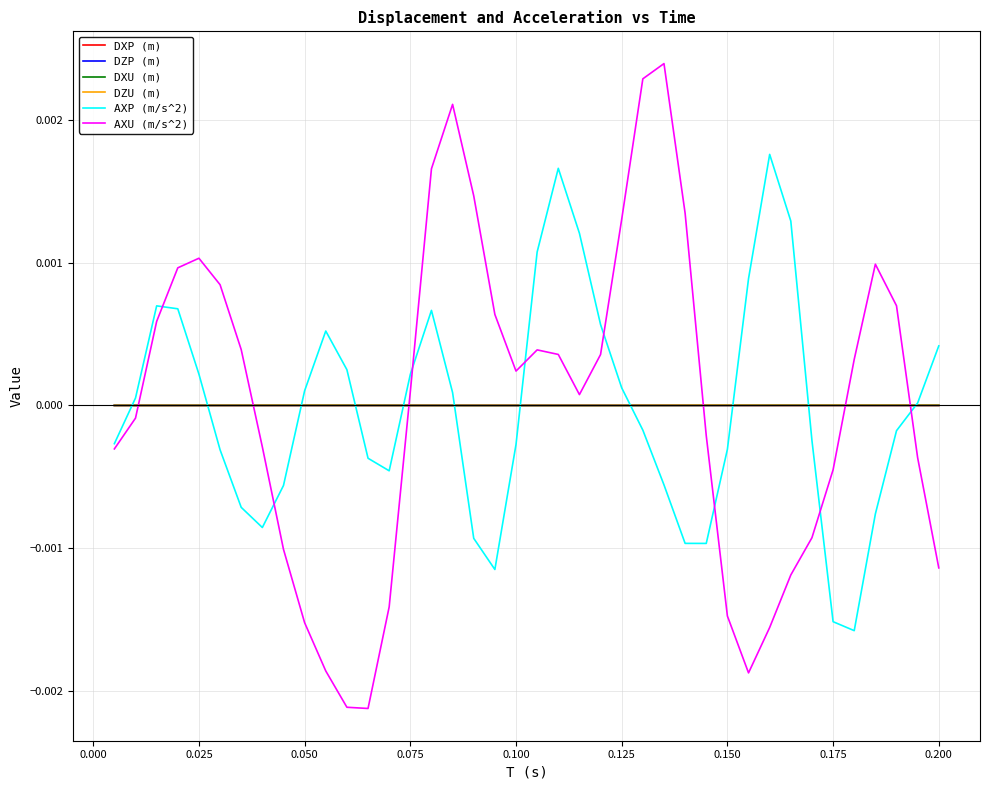

Which series has the widest spread of values?

AXU (m/s^2)